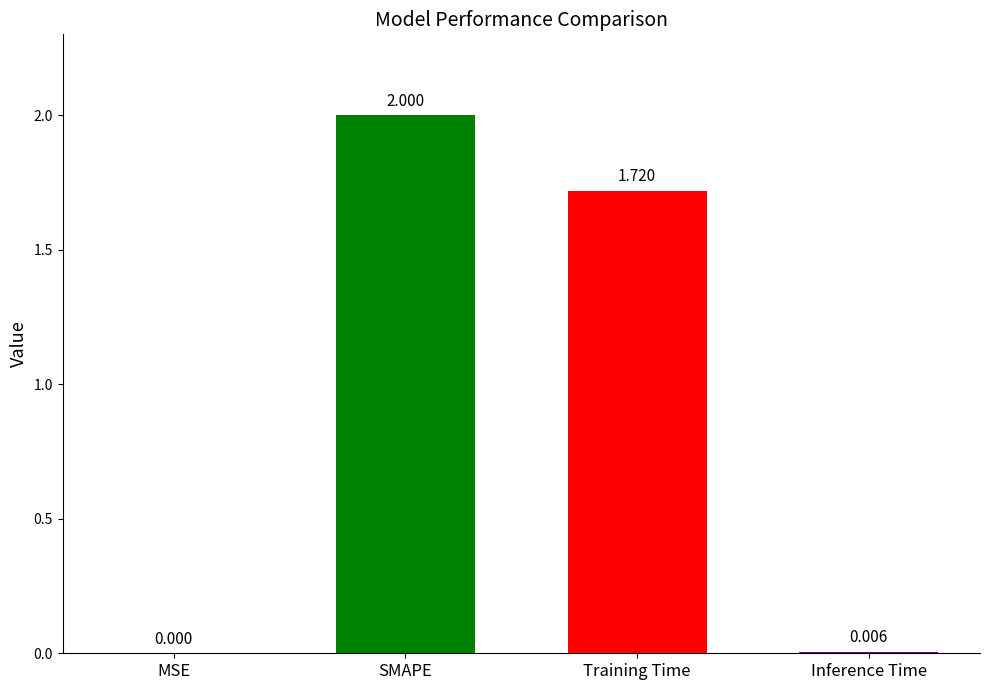

True or false: the data shows 2.7 at Training Time.

False